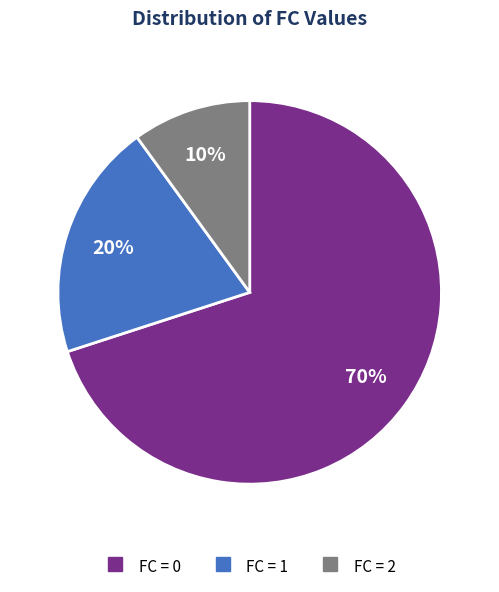

To the nearest percent, what is the difference between the largest and smallest slice percentages?

60%